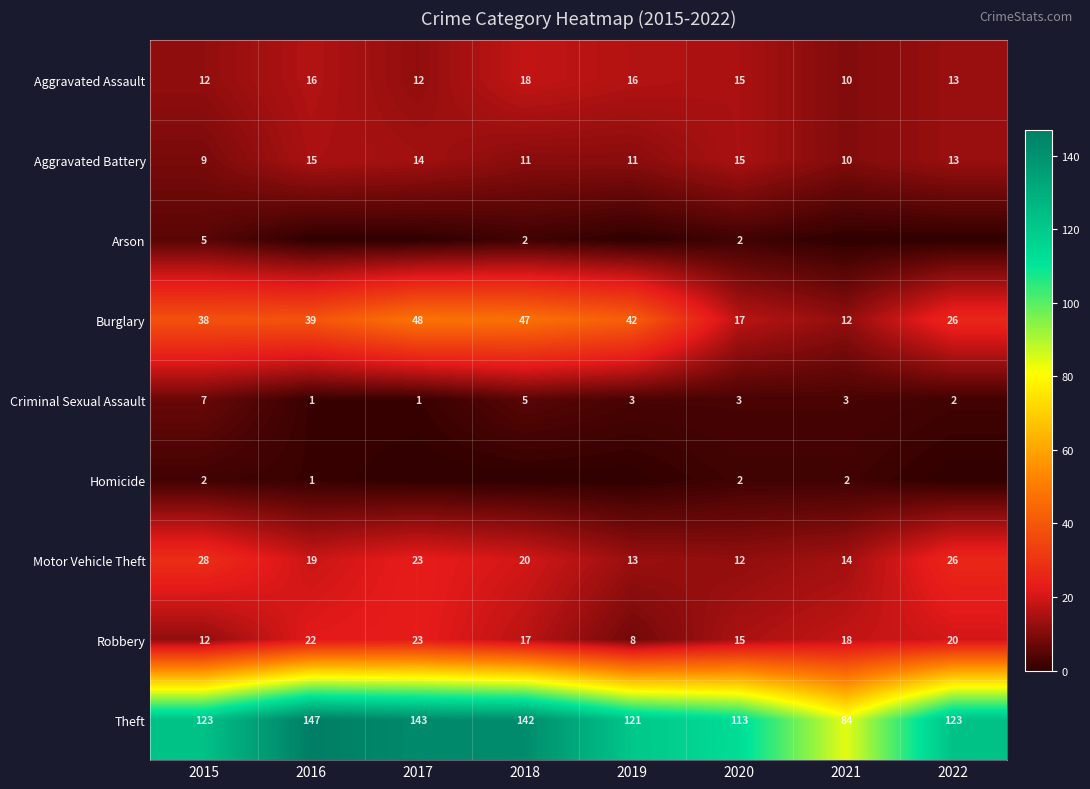

What is the difference between the highest and lowest values at 2015?

121